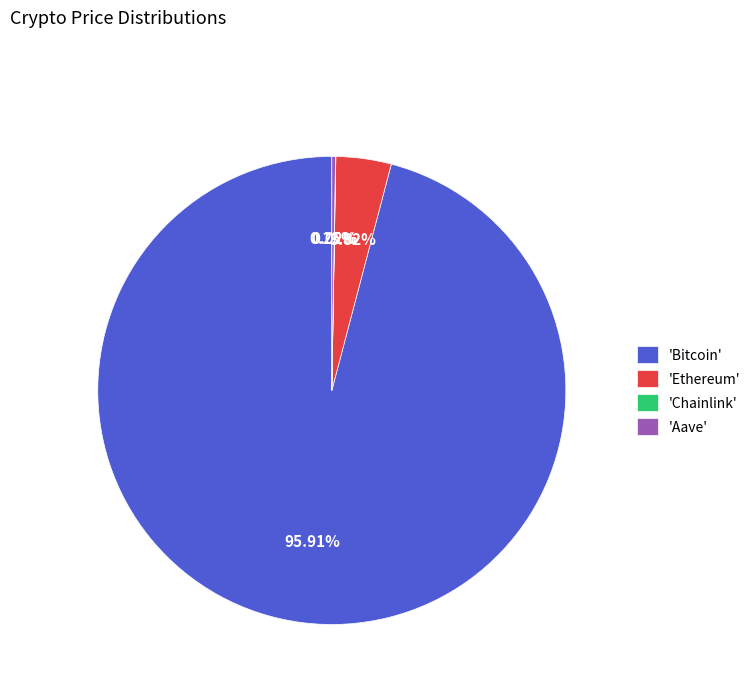

What is the largest slice in the pie chart?

'Bitcoin'